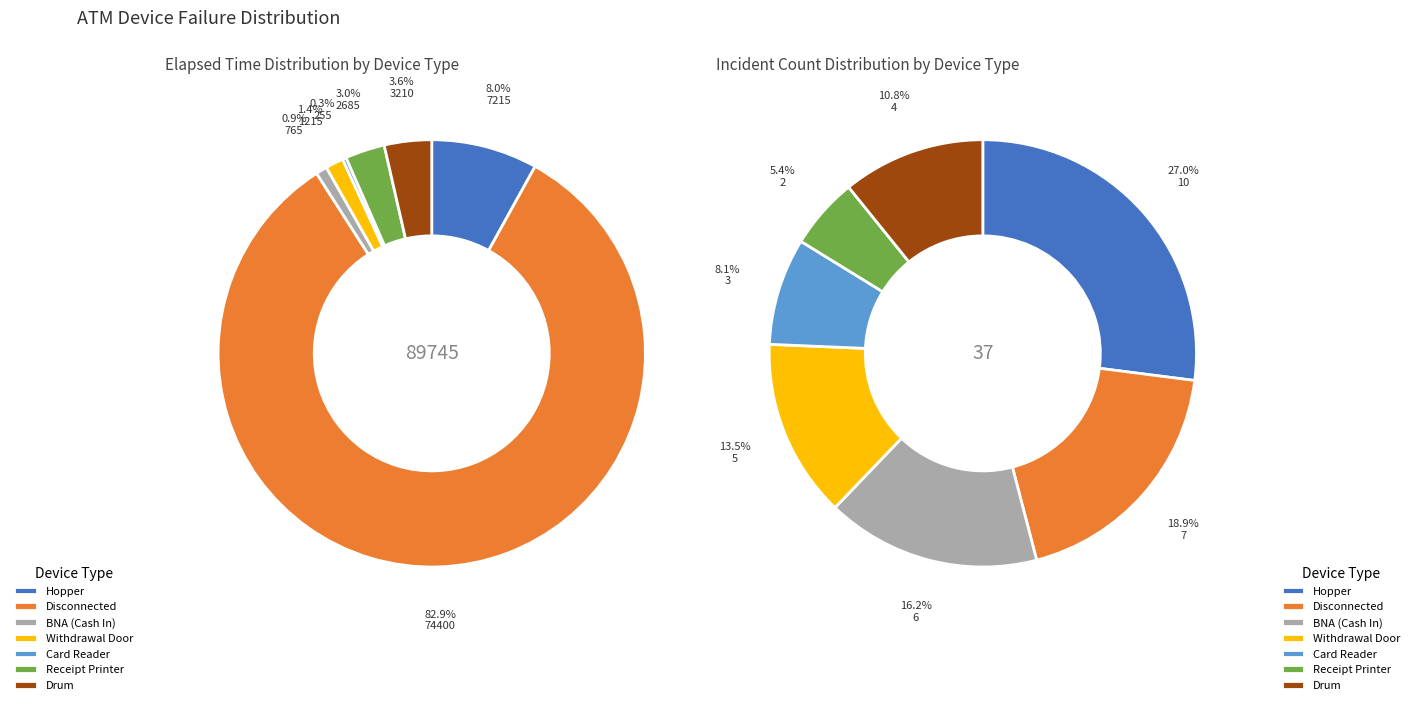

How many slices are in this pie chart?

7